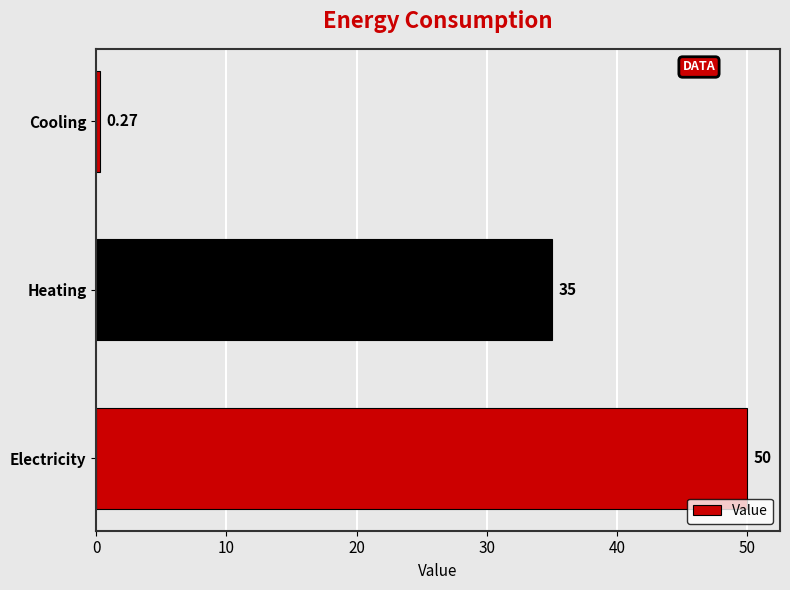

List the labels in order of value, smallest first.

Cooling, Heating, Electricity